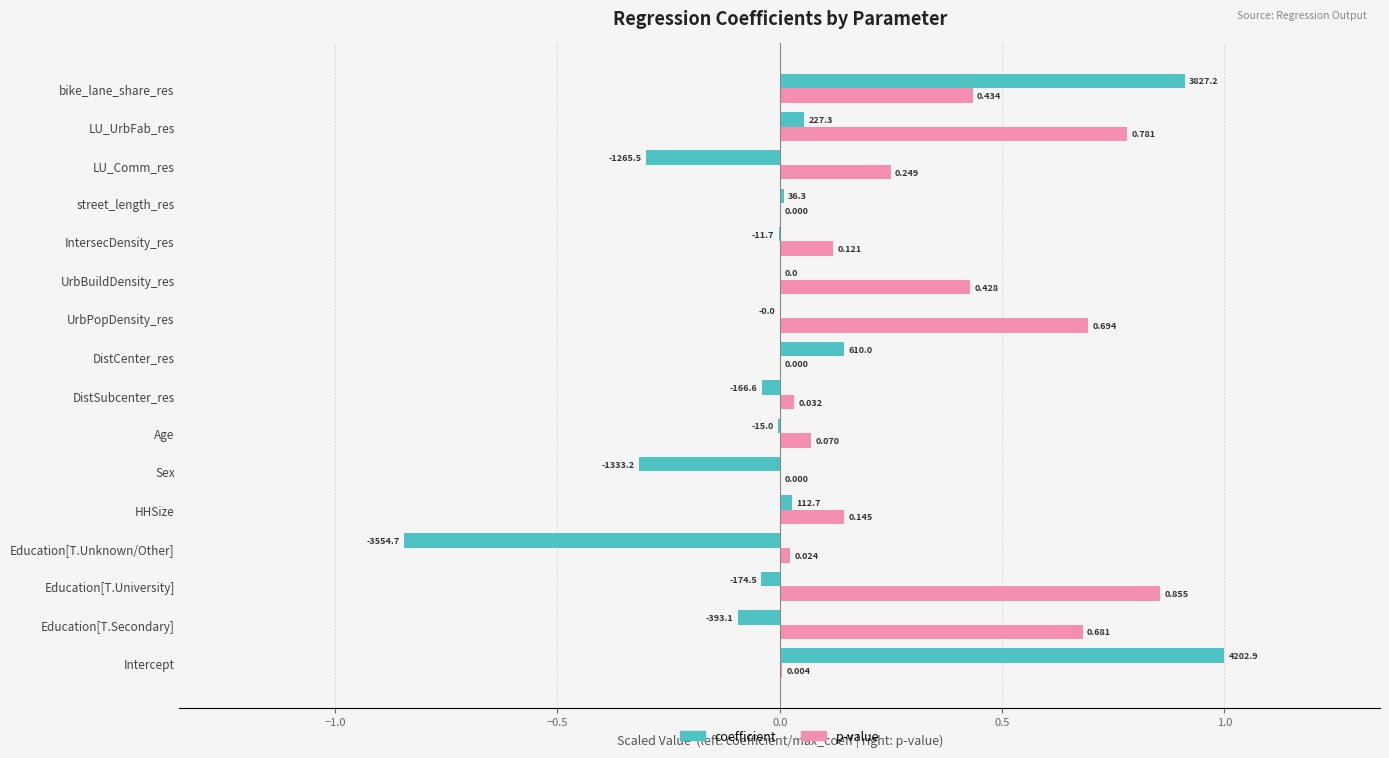

How many data points in coefficient are above 0?

7